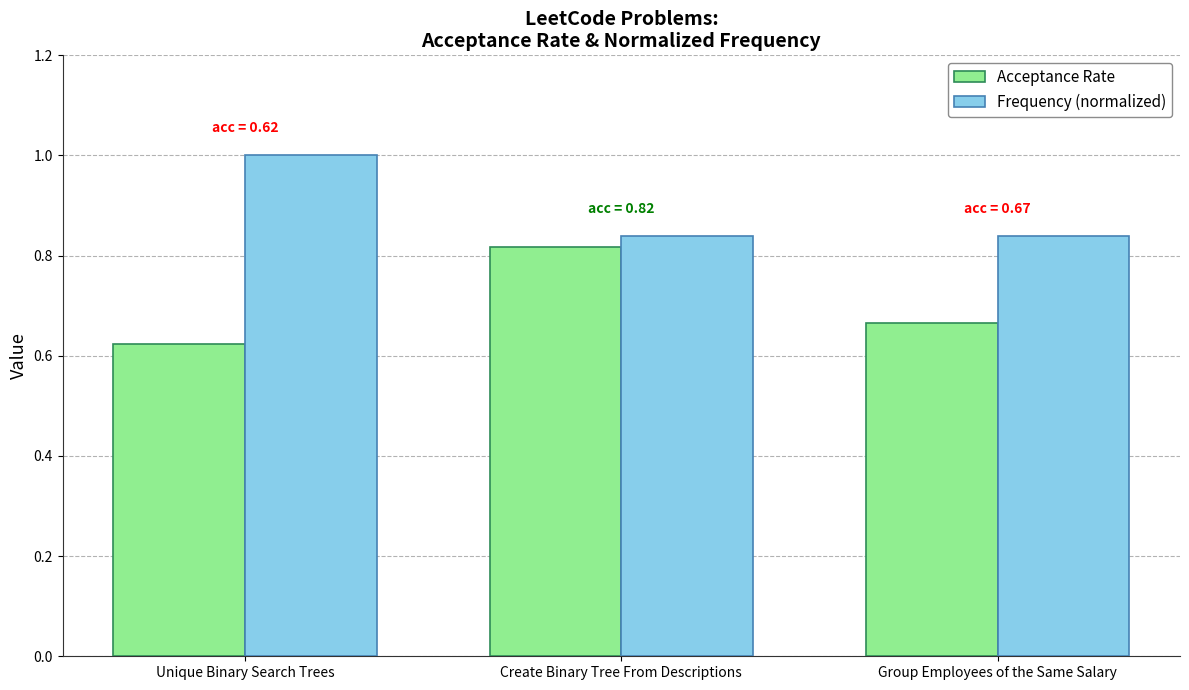

List the labels in order of Acceptance Rate value, smallest first.

Unique Binary Search Trees, Group Employees of the Same Salary, Create Binary Tree From Descriptions